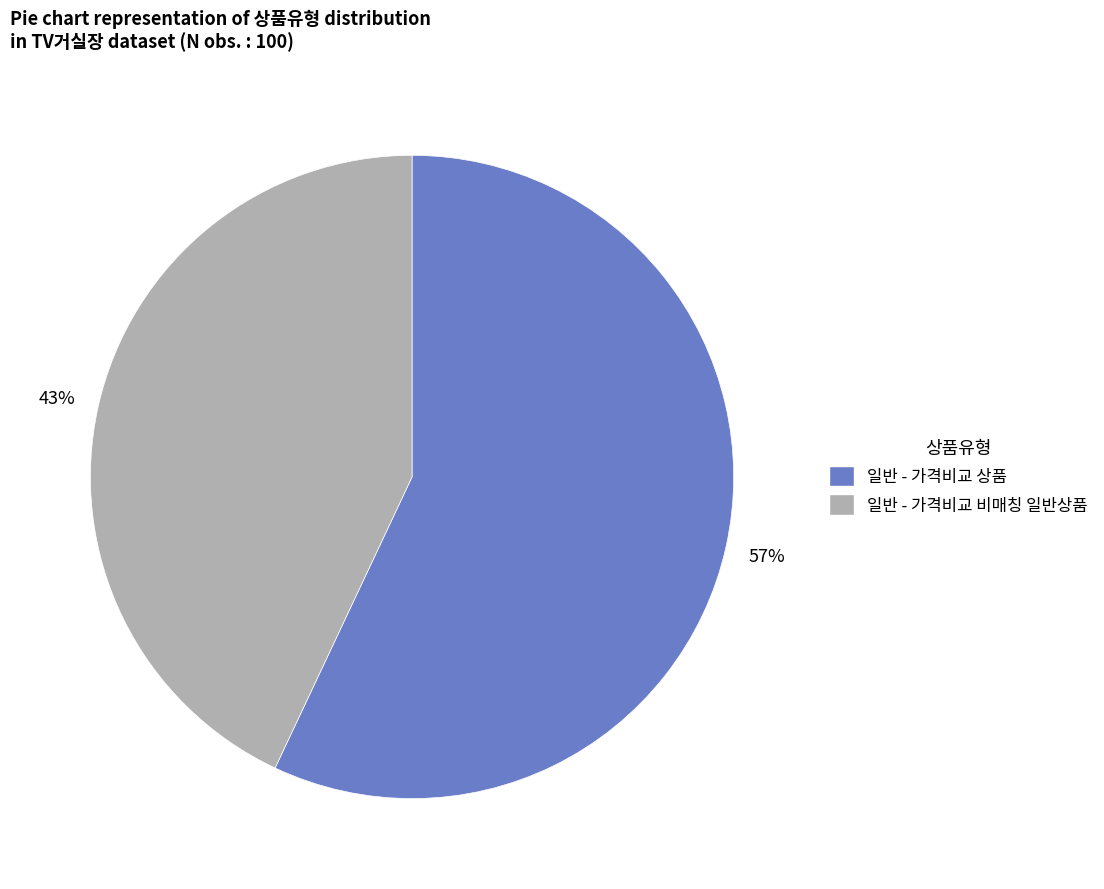

True or false: 일반 - 가격비교 상품 accounts for 69% of the total.

False